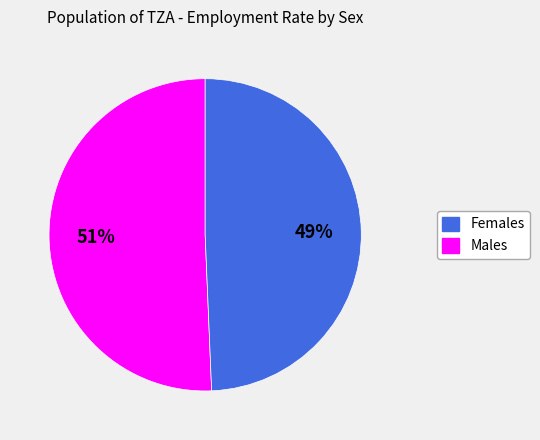

To the nearest percent, what is the average slice percentage?

50%